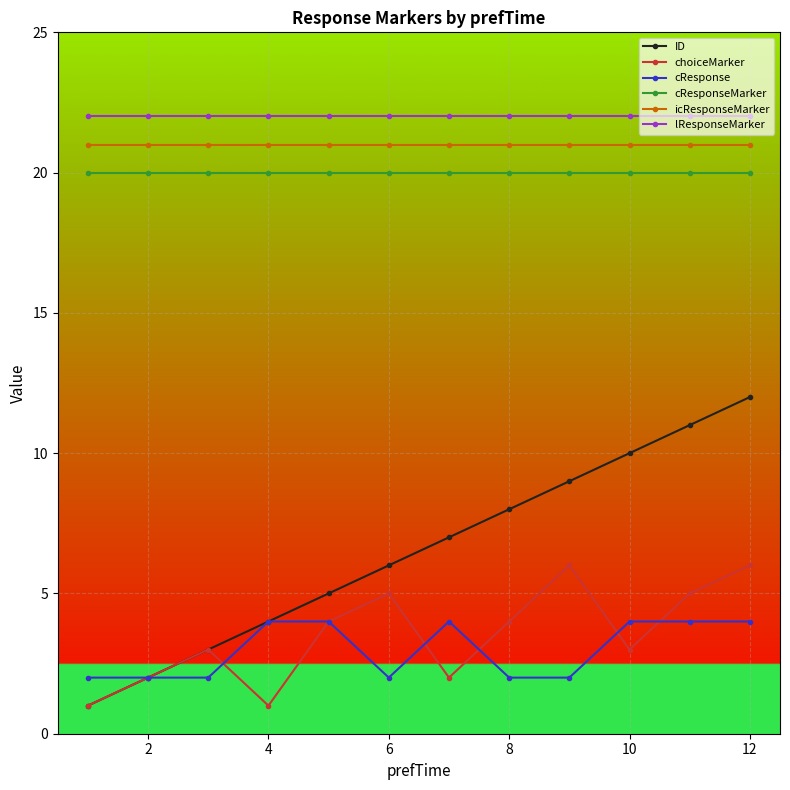

What is the highest value of the cResponse series?

4